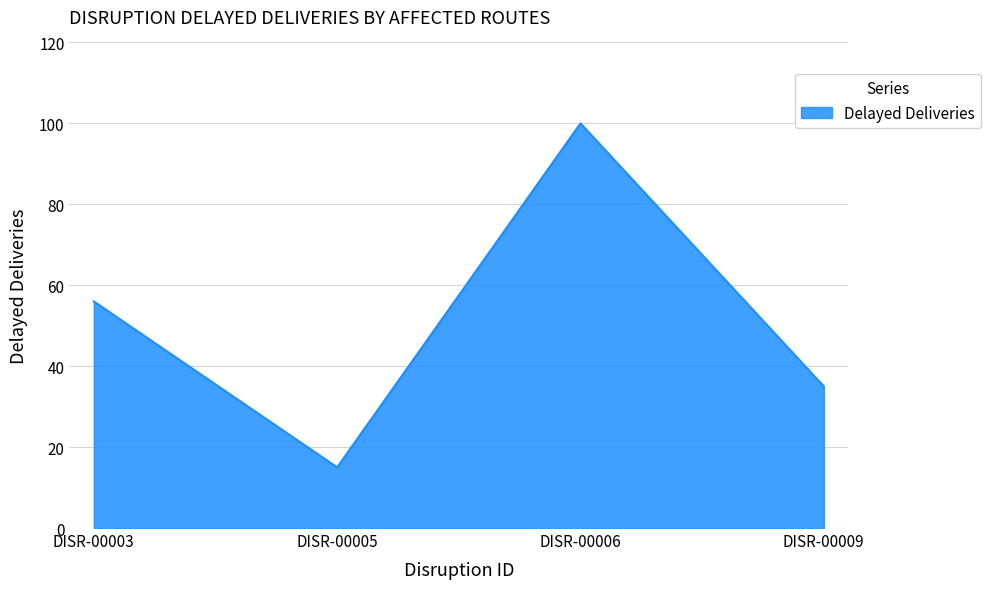

Rank the categories by value from highest to lowest.

DISR-00006, DISR-00003, DISR-00009, DISR-00005